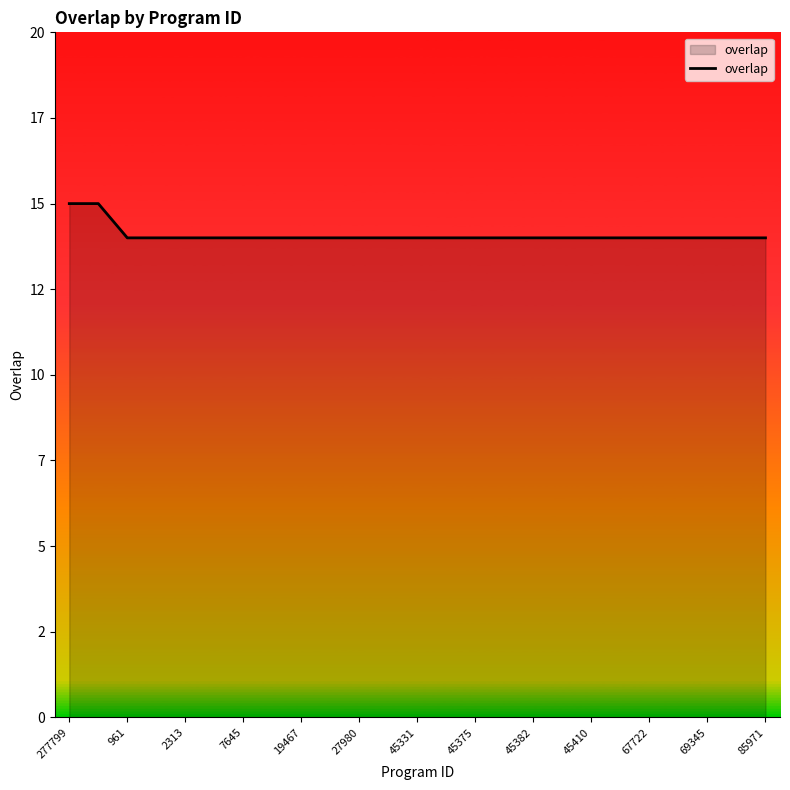

Count the values in the range 14 to 15.

25